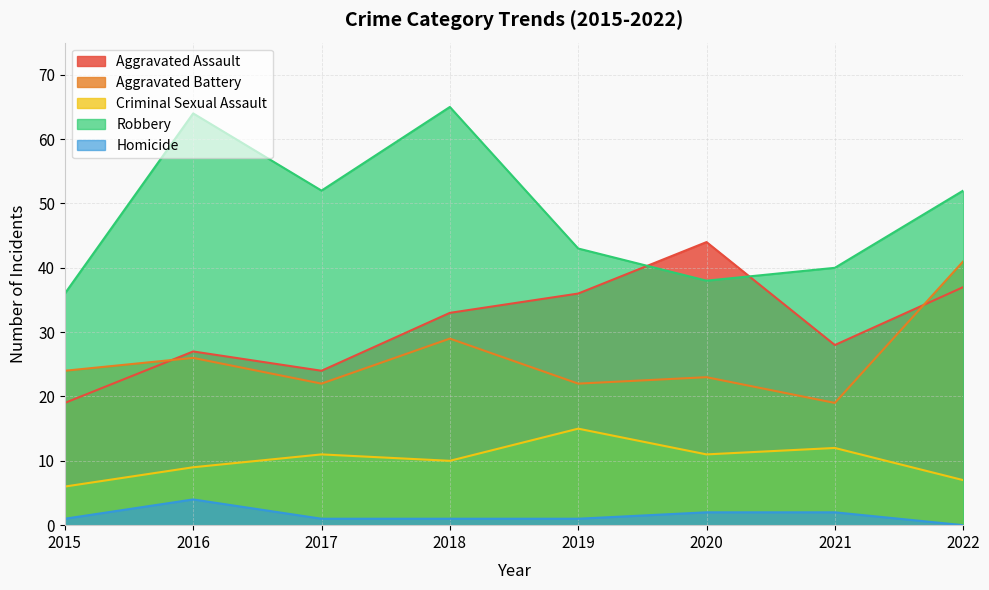

Where does the Criminal Sexual Assault series first go above 11?

2019